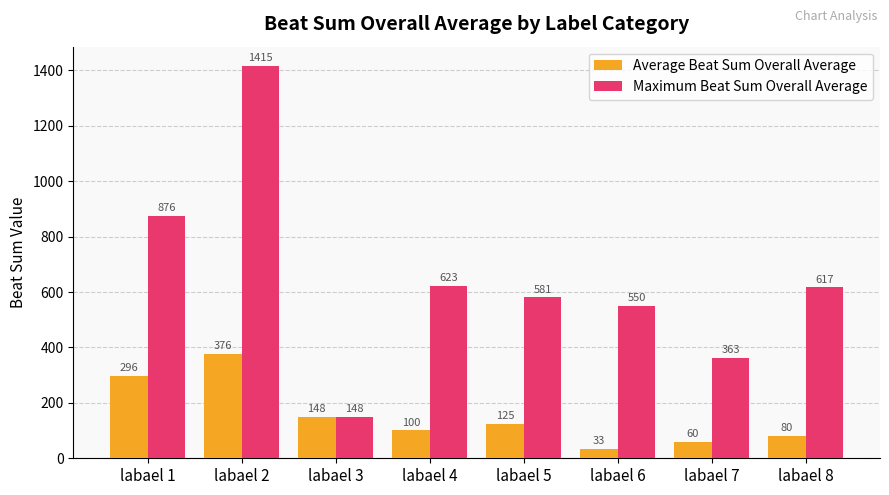

Which series changed the most between labael 2 and labael 7?

Maximum Beat Sum Overall Average